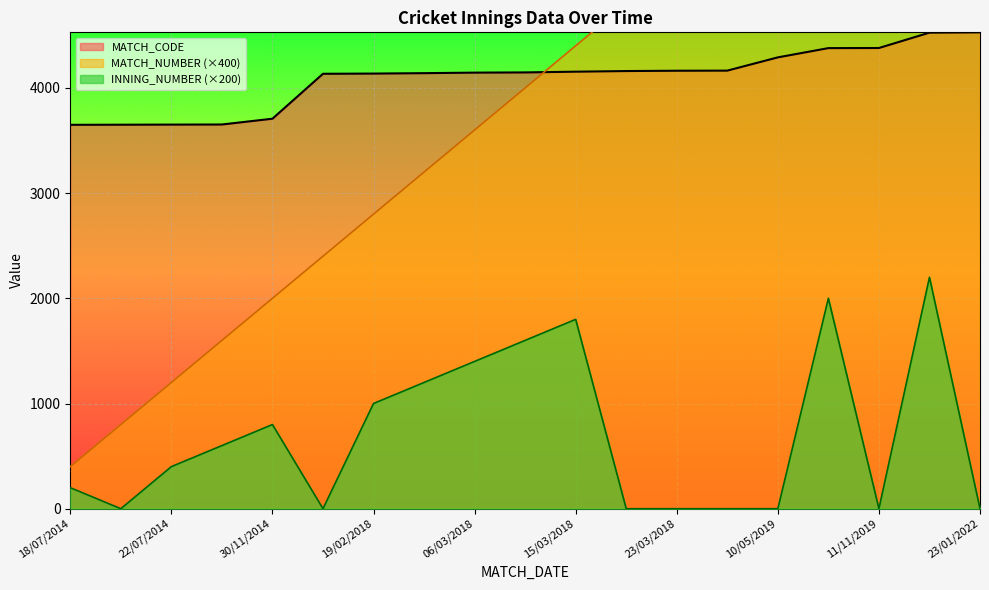

Where is MATCH_NUMBER nearest to the value 4000?

08/03/2018